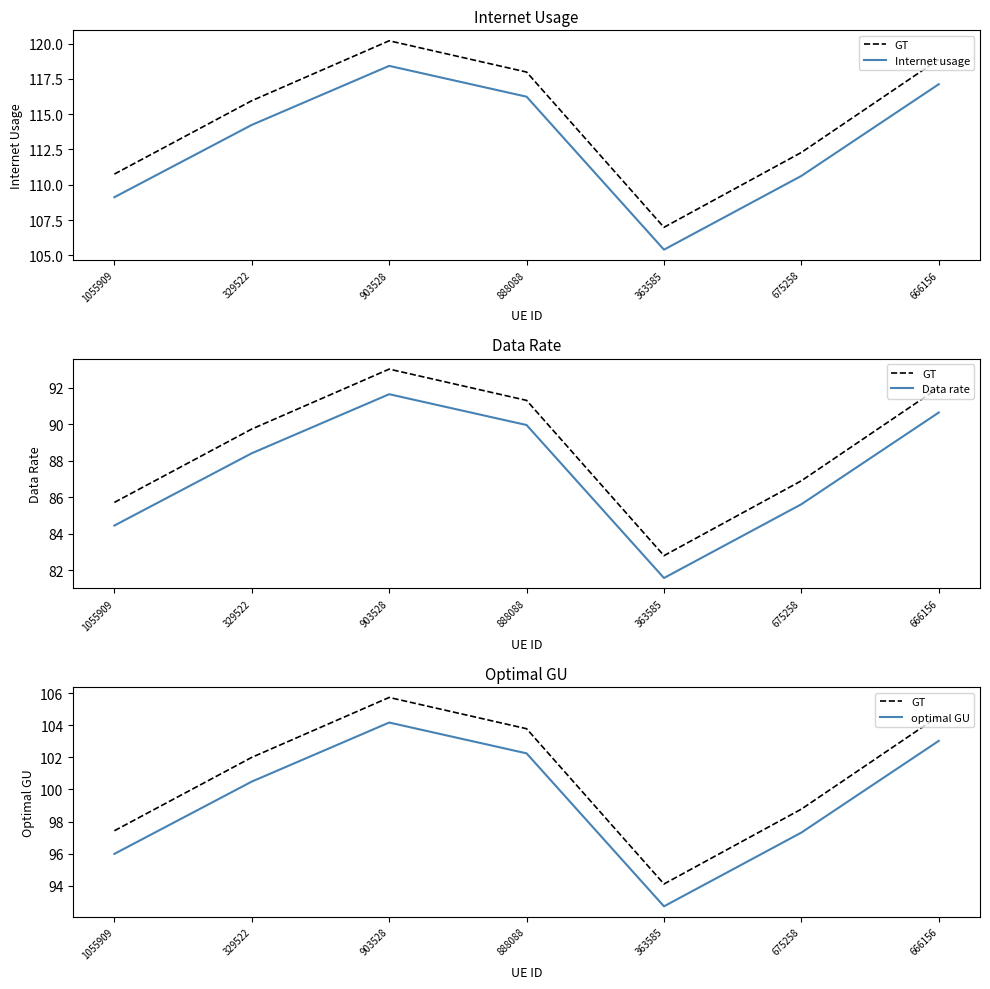

What is the minimum value shown in the chart?

81.6